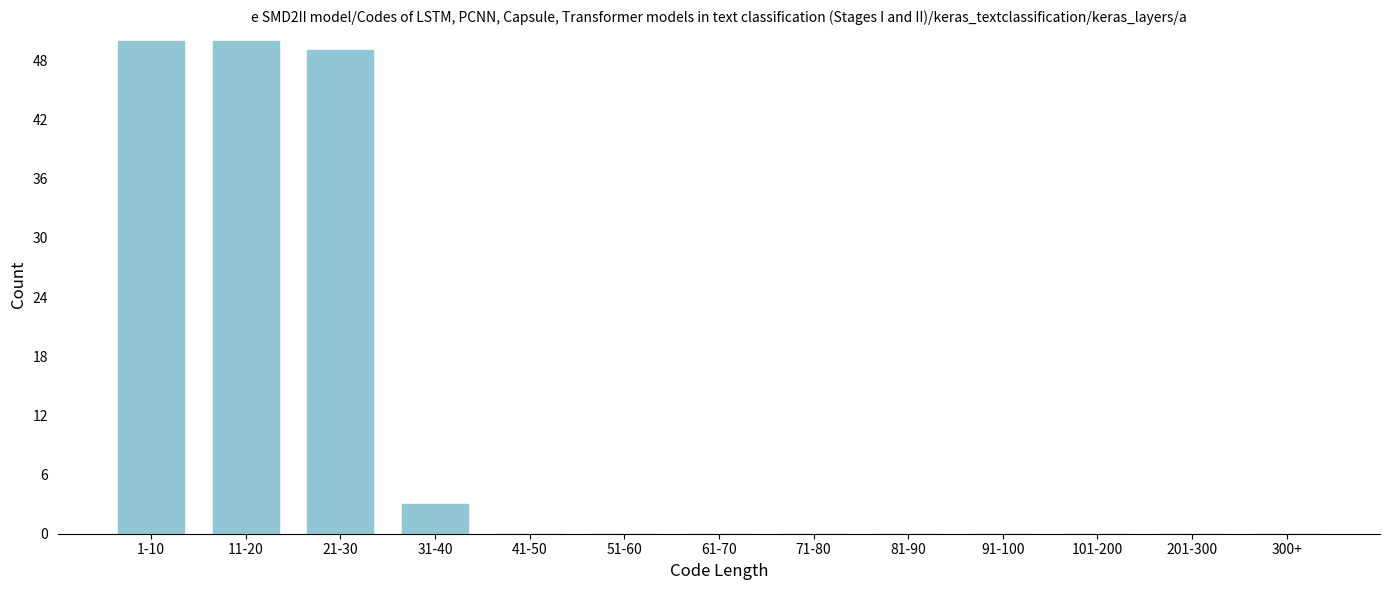

Reading left to right, what are all the values shown in this chart?

1-10=50	11-20=50	21-30=49	31-40=3	41-50=0	51-60=0	61-70=0	71-80=0	81-90=0	91-100=0	101-200=0	201-300=0	300+=0